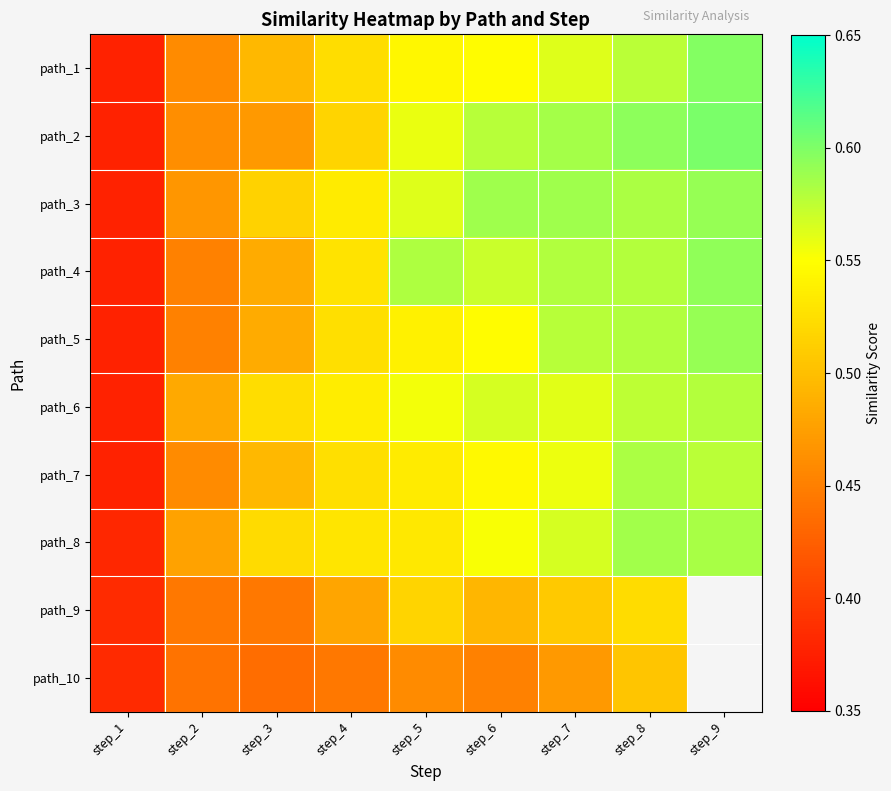

Where is path_2 nearest to the value 0?

step_1